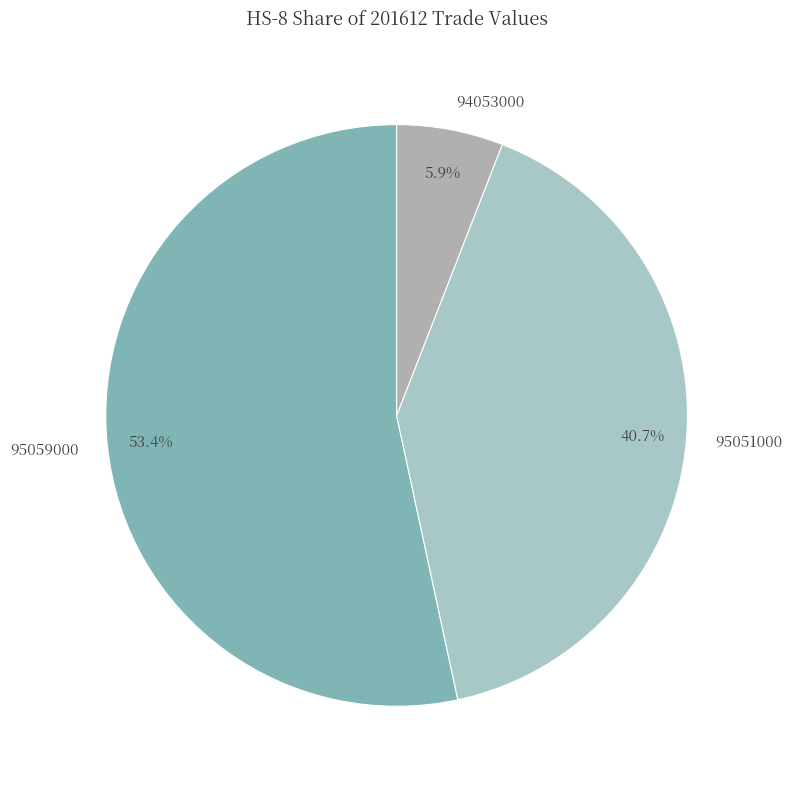

Between 95059000 and 94053000, which is larger?

95059000